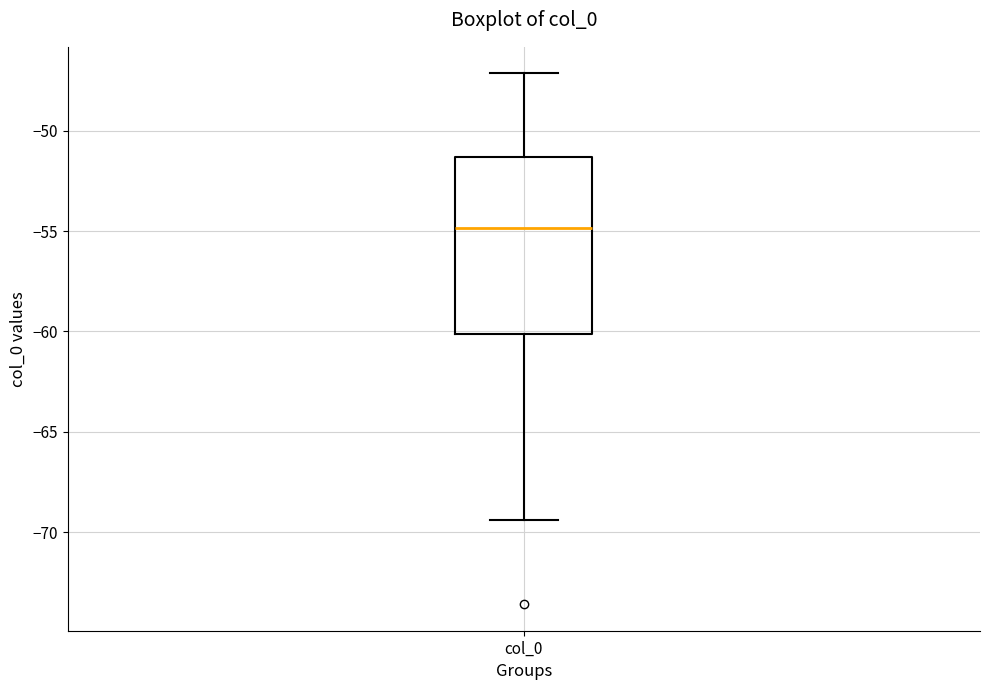

Where does the lower whisker of the box for col_0 end on the y-axis? The values are not printed on the chart, so give them approximately, as read against the axis.

-69.5